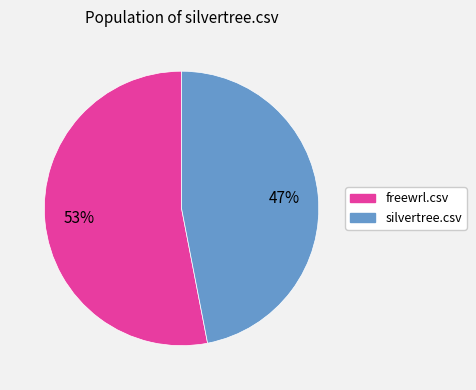

The freewrl.csv slice represents 53% of the pie. True or false?

True